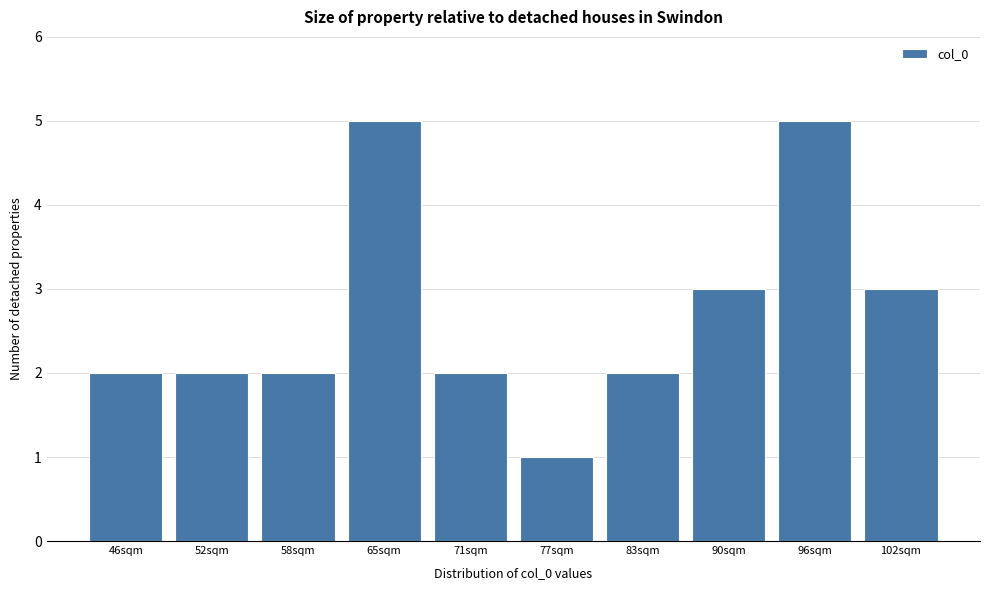

Reading left to right, what are all the values shown in this chart?

2	2	2	5	2	1	2	3	5	3